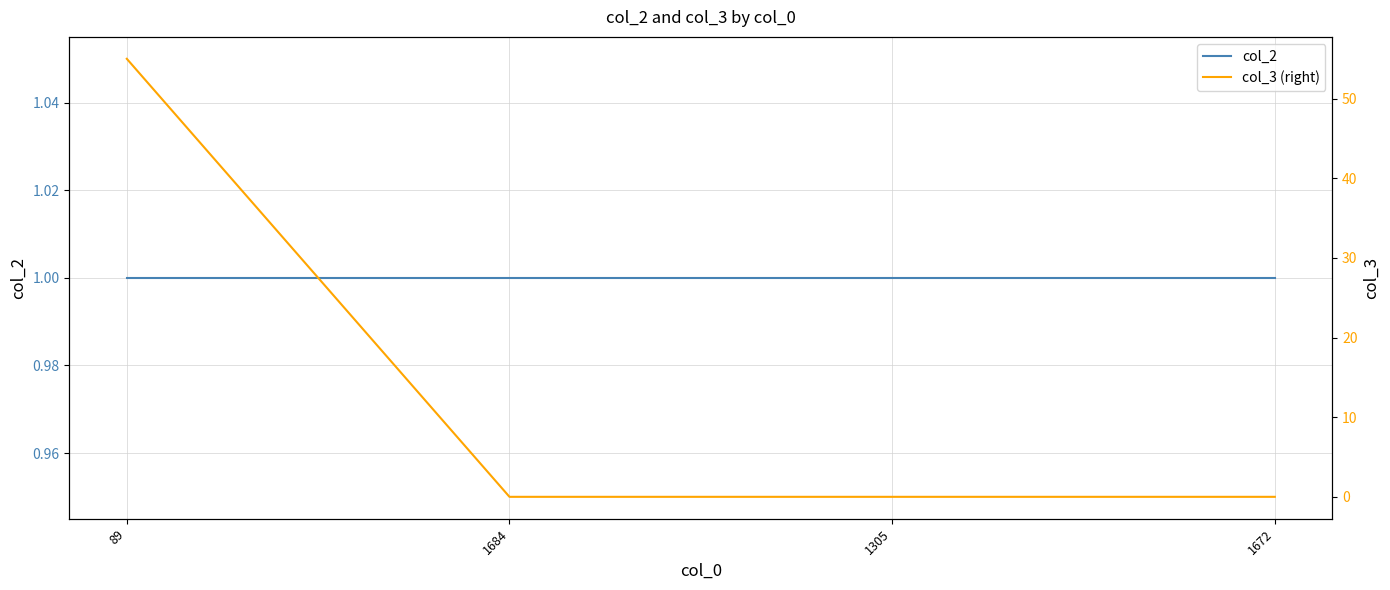

How many data points in col_3 (right) are above 0?

1